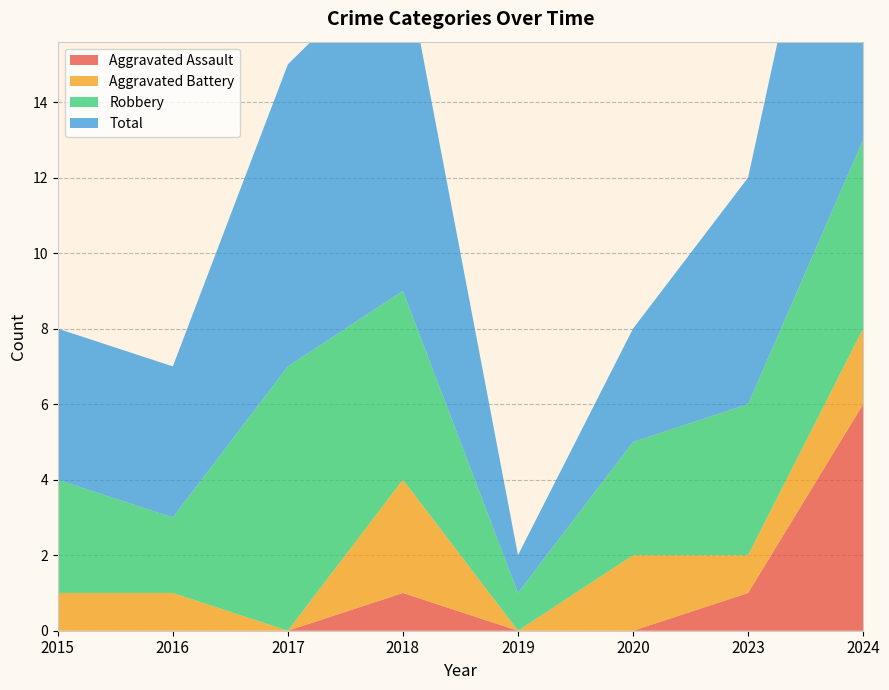

Reading left to right, what are all the values shown in this chart?

Aggravated Assault: 2015=0	2016=0	2017=0	2018=1	2019=0	2020=0	2023=1	2024=6
Aggravated Battery: 2015=1	2016=1	2017=0	2018=3	2019=0	2020=2	2023=1	2024=2
Robbery: 2015=3	2016=2	2017=7	2018=5	2019=1	2020=3	2023=4	2024=5
Total: 2015=4	2016=4	2017=8	2018=9	2019=1	2020=3	2023=6	2024=13